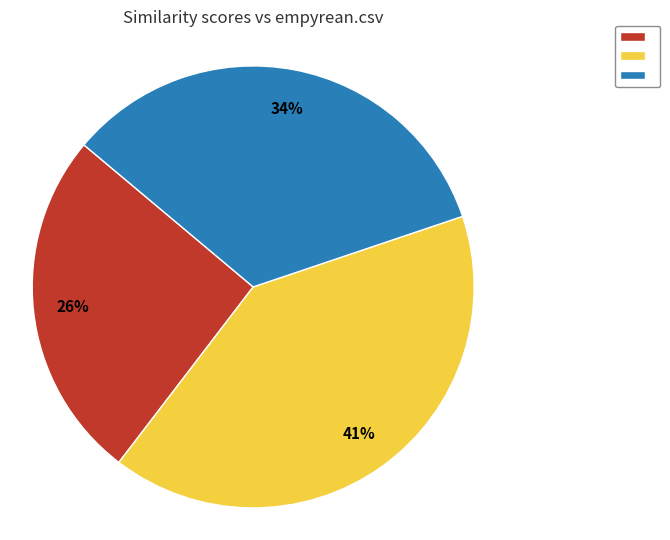

Does any single category account for the majority?

No